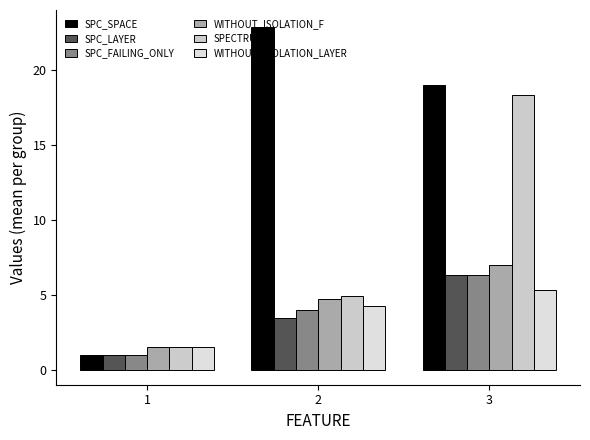

Rank the series at 2 from highest to lowest value.

SPC_SPACE, SPECTRUM, WITHOUT_ISOLATION_F, WITHOUT_ISOLATION_LAYER, SPC_FAILING_ONLY, SPC_LAYER